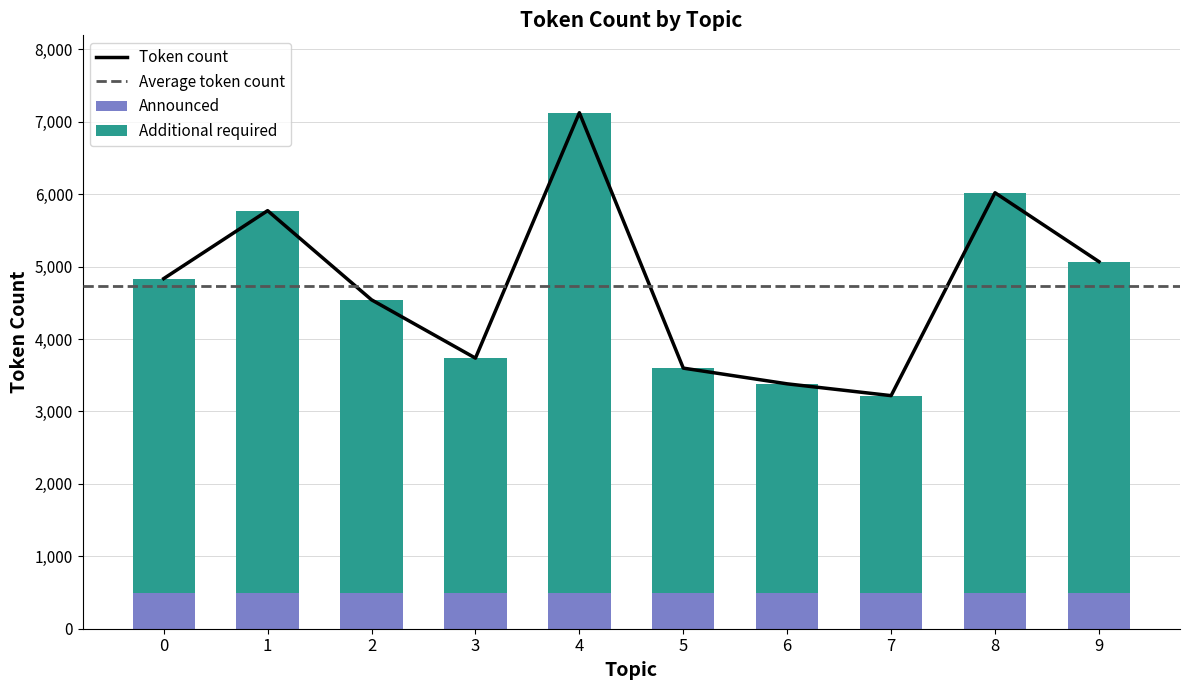

What is the difference between the values at 4 and 1?

1352